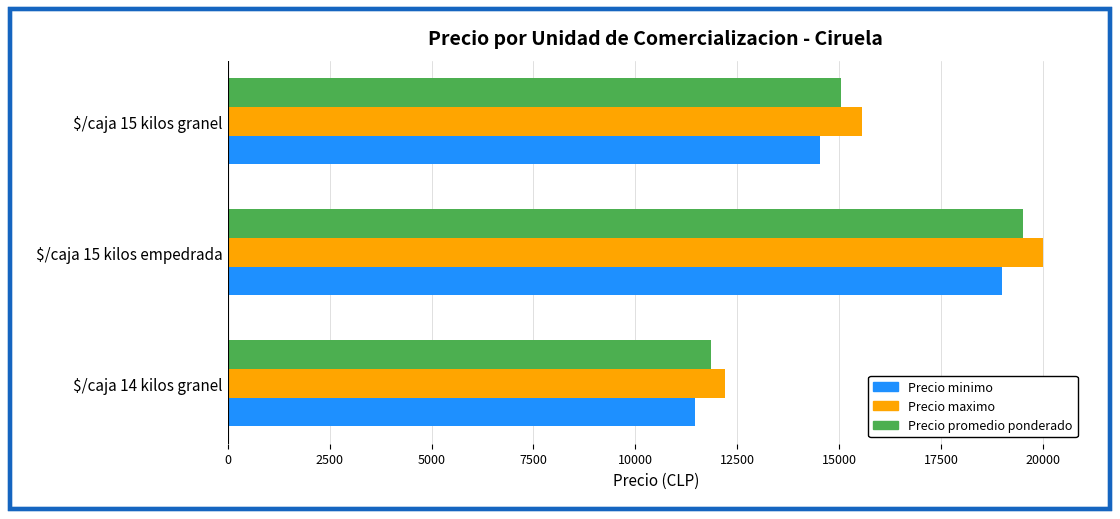

Rank the series by their average value, from highest to lowest.

Precio maximo, Precio promedio ponderado, Precio minimo